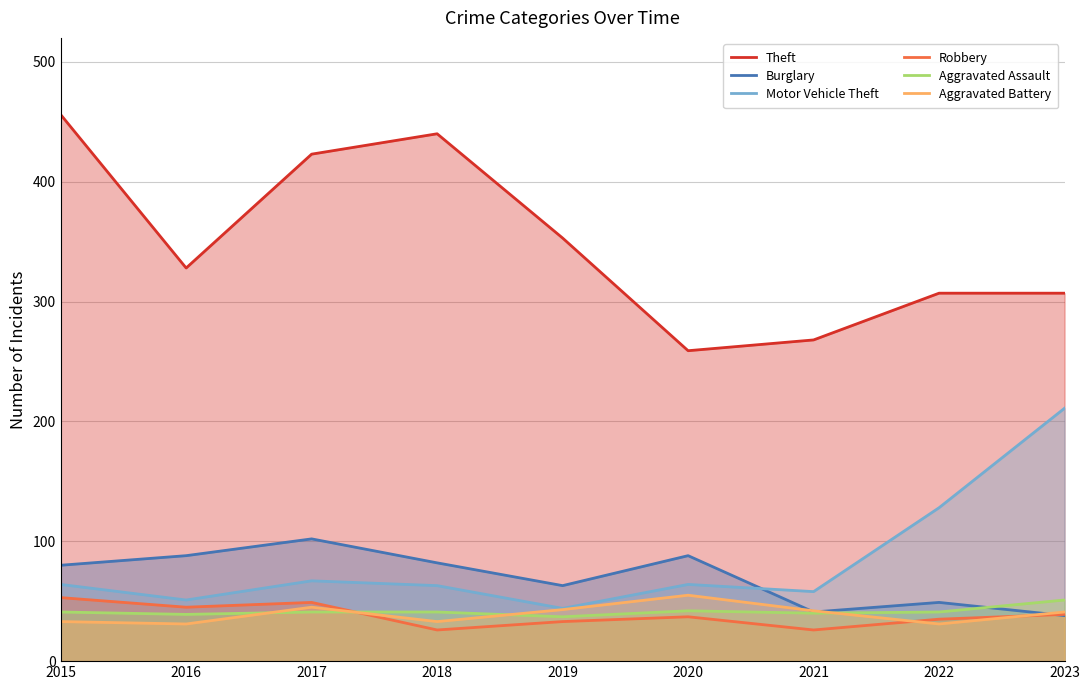

The value of Motor Vehicle Theft at 2015 is 15. True or false?

False